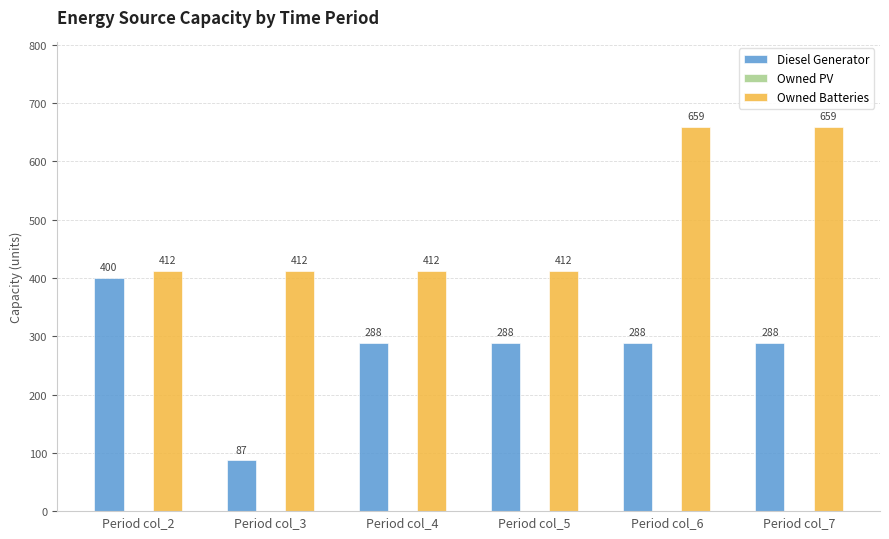

What is the maximum value for Owned Batteries?

659